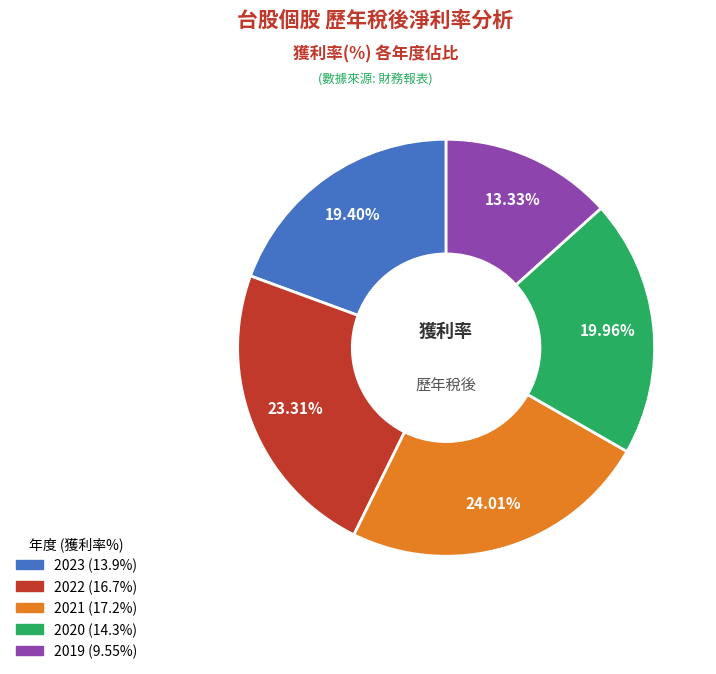

How many segments does this pie chart have?

5